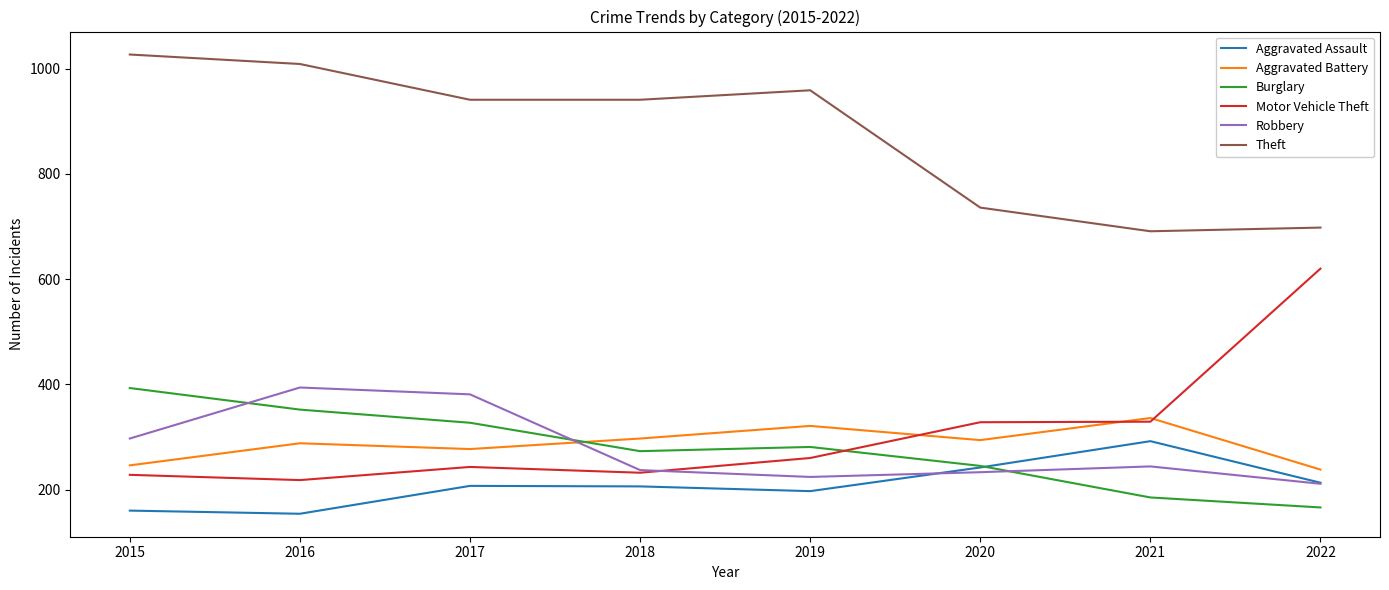

Count the Burglary values in the range 245 to 352.

5